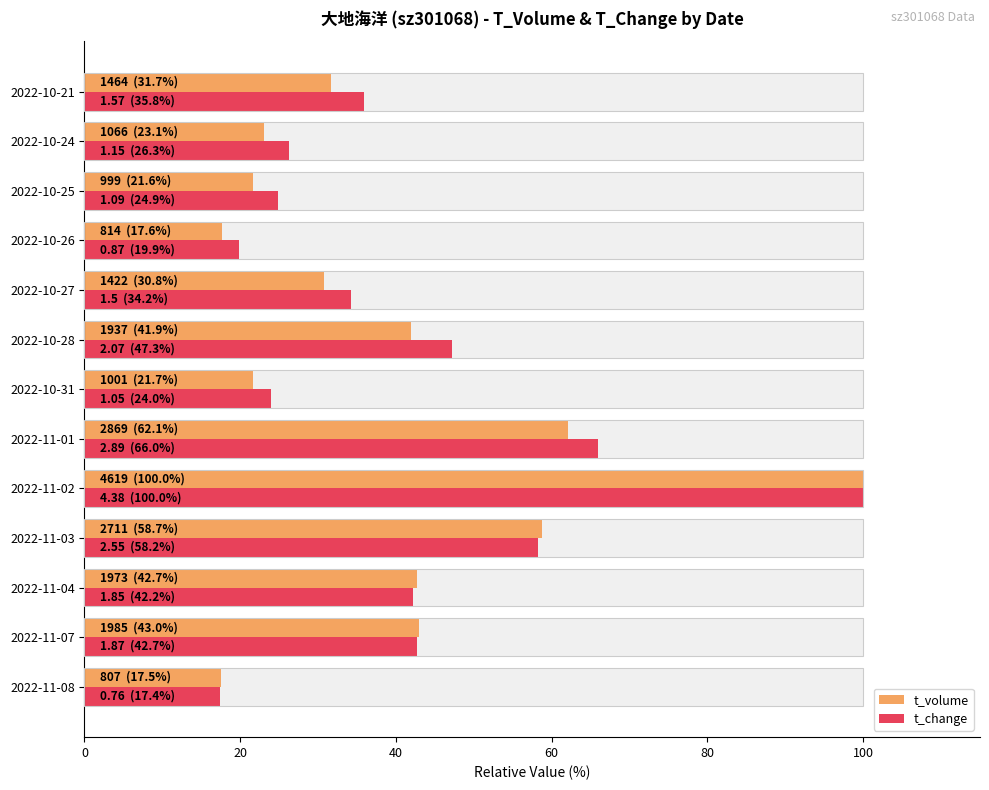

How many data points in t_volume are above 31?

7